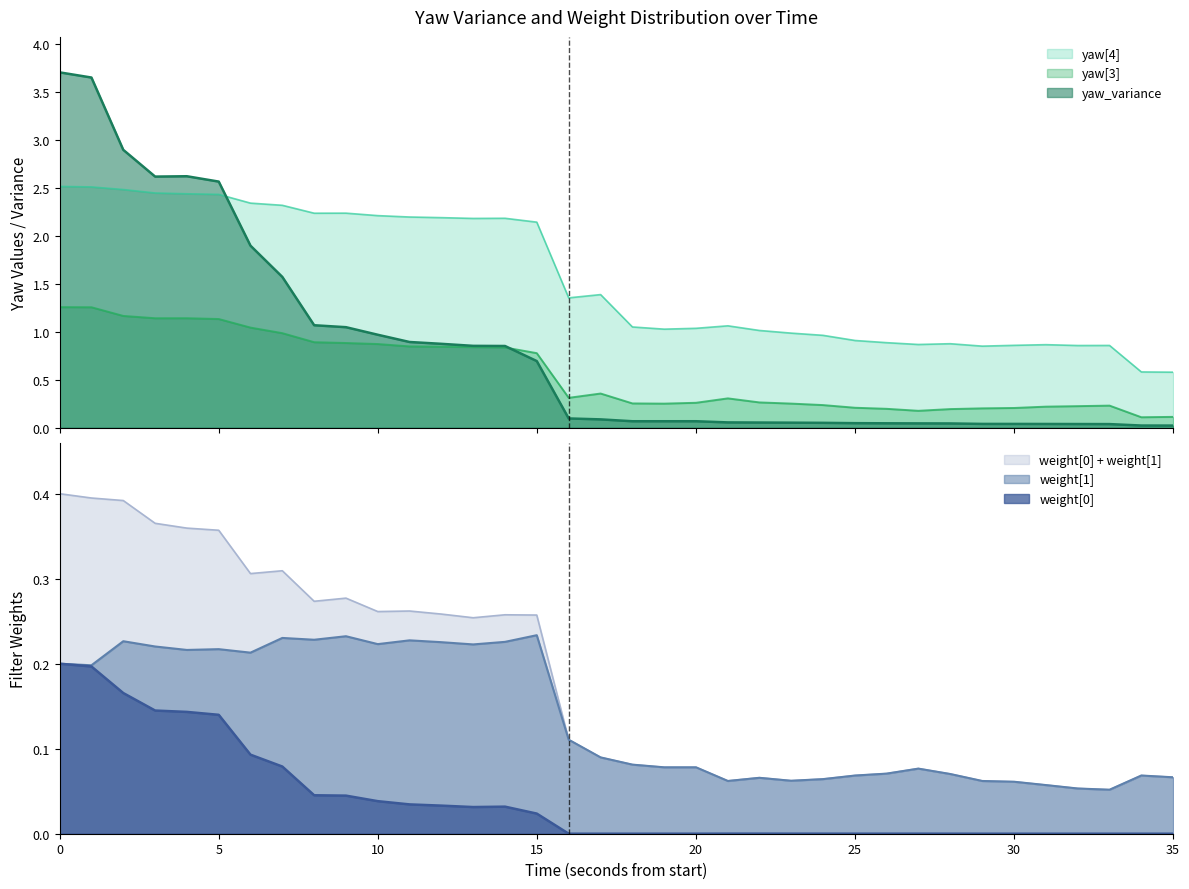

The value of weight[0] at 45913000 is 0.0. True or false?

True